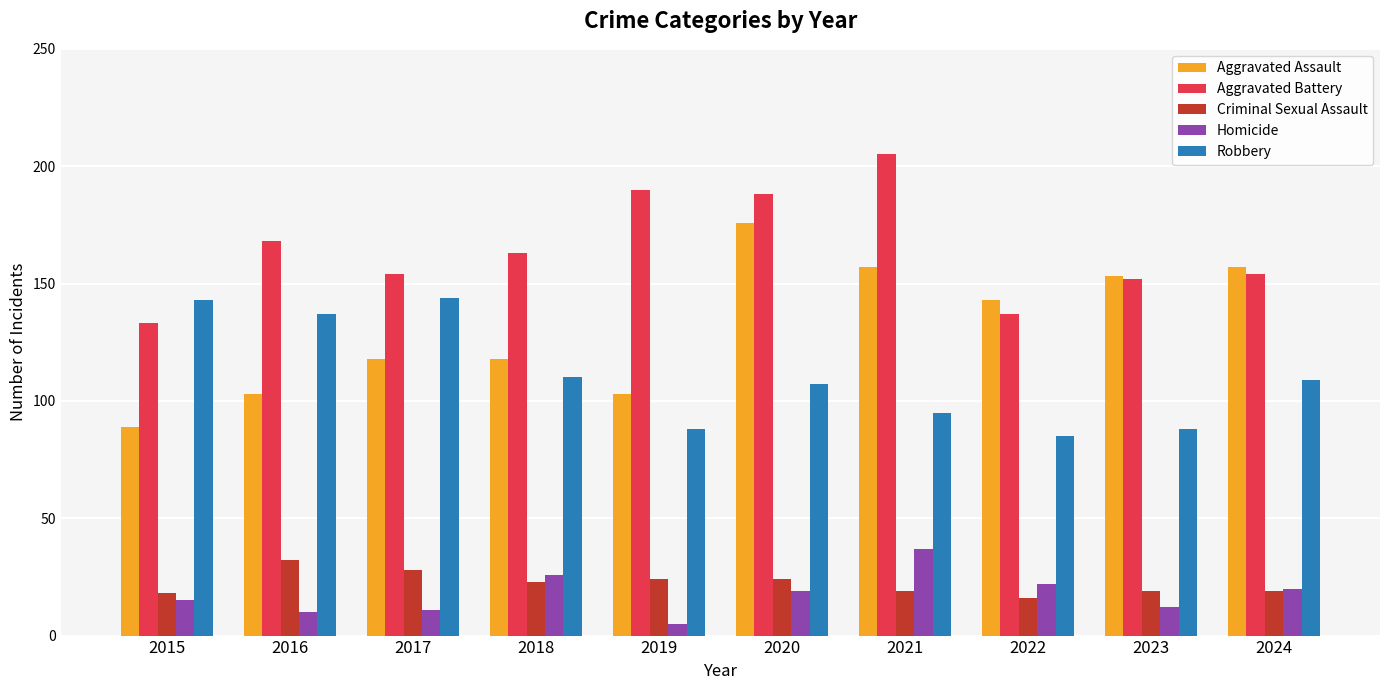

How many bars are there in each group?

5